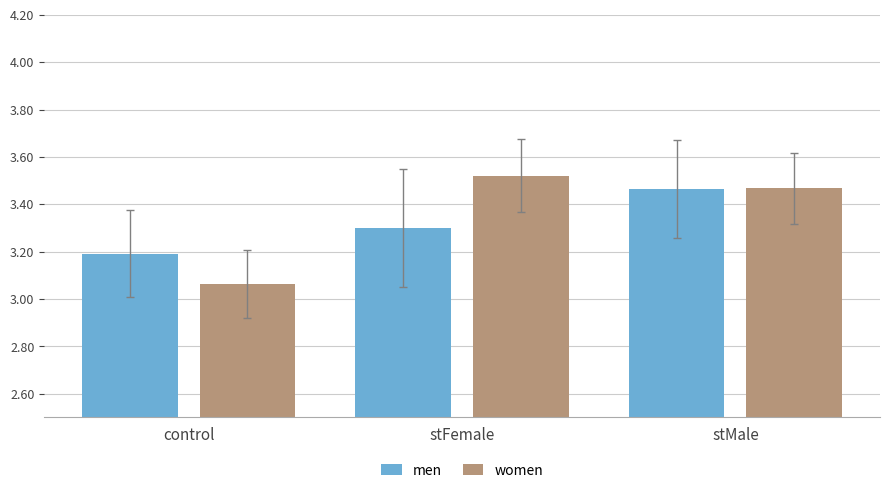

What is the difference between the maximum and minimum values in the men series?

0.3